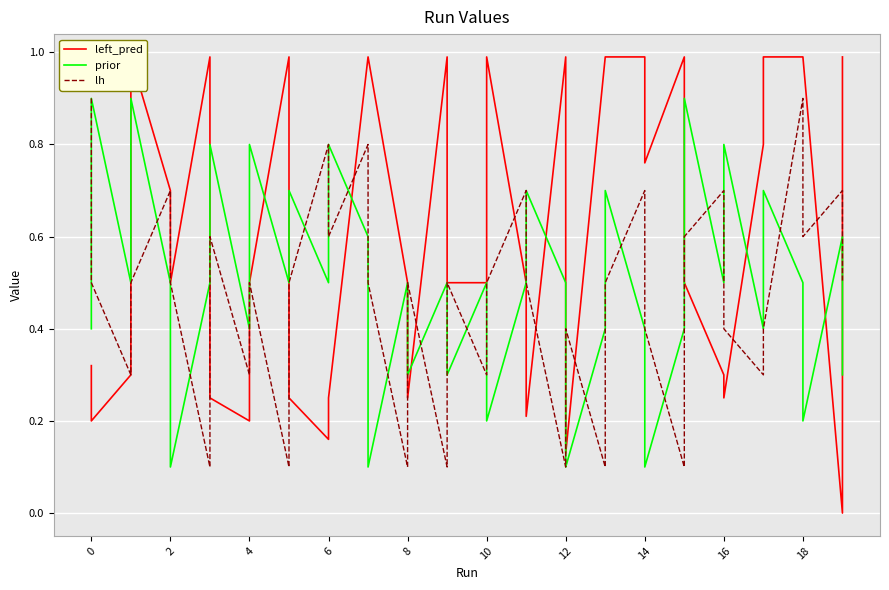

What is the average value of the prior series?

0.5